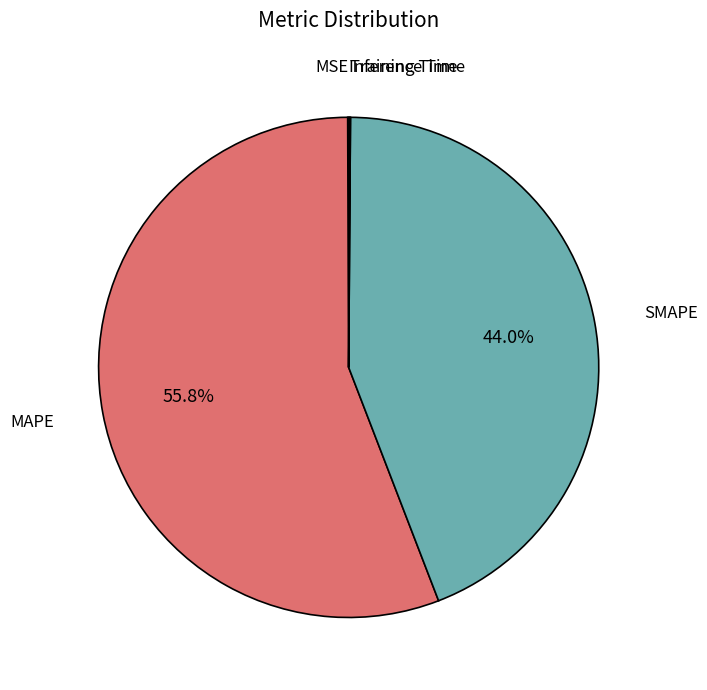

True or false: SMAPE accounts for 57% of the total.

False